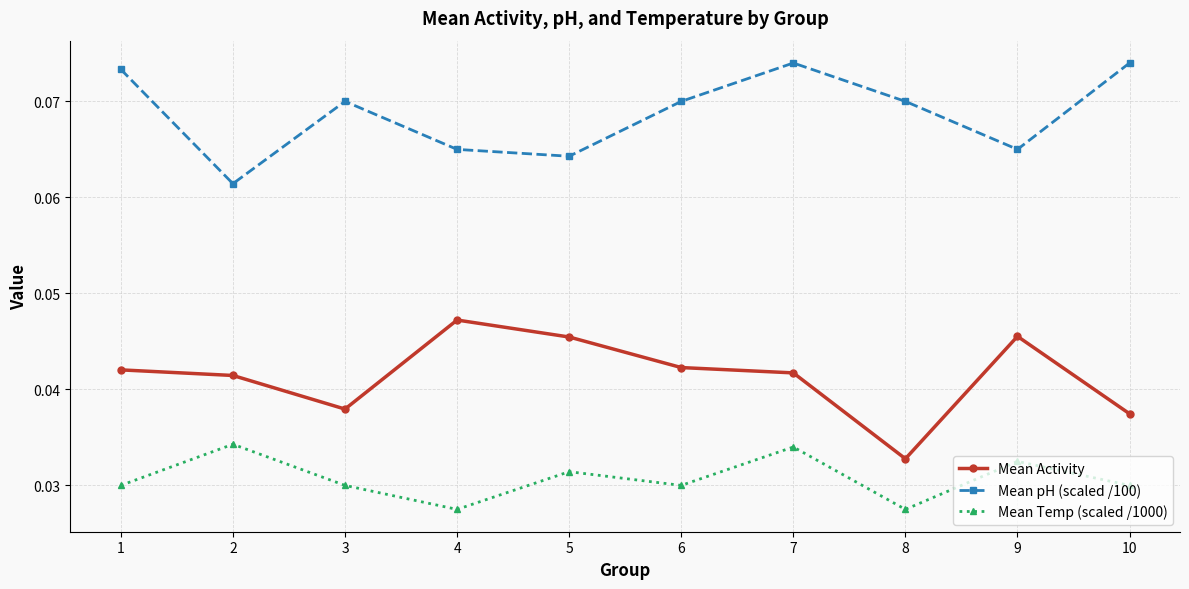

List the series in order of their overall mean, lowest first.

Mean Temp (scaled /1000), Mean Activity, Mean pH (scaled /100)